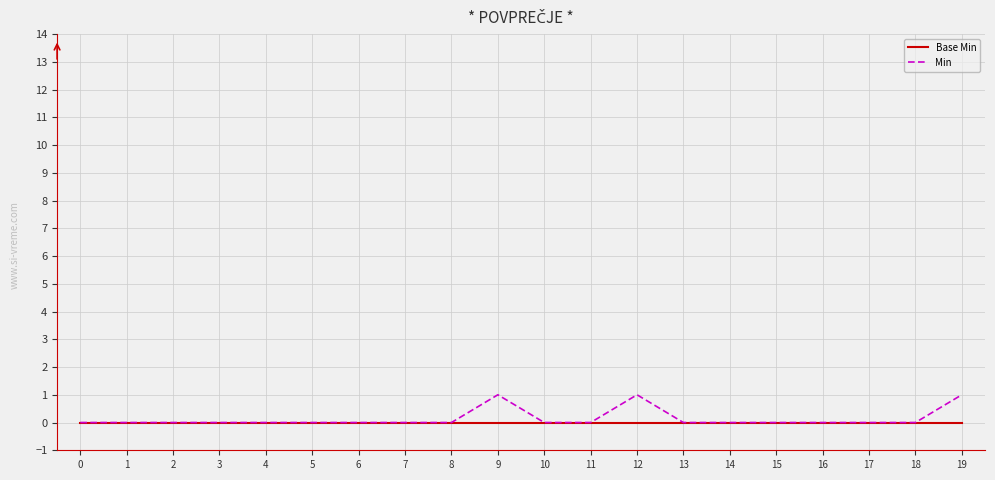

Reading right to left, what are all the values shown in this chart?

Base Min: 19=0	18=0	17=0	16=0	15=0	14=0	13=0	12=0	11=0	10=0	9=0	8=0	7=0	6=0	5=0	4=0	3=0	2=0	1=0	0=0
Min: 19=1	18=0	17=0	16=0	15=0	14=0	13=0	12=1	11=0	10=0	9=1	8=0	7=0	6=0	5=0	4=0	3=0	2=0	1=0	0=0